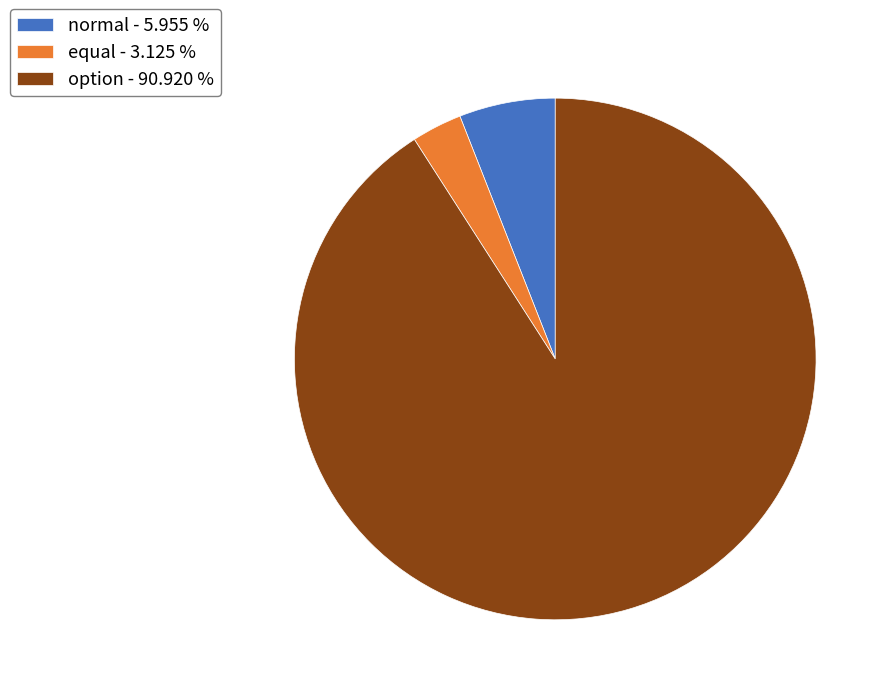

How many slices are in this pie chart?

3